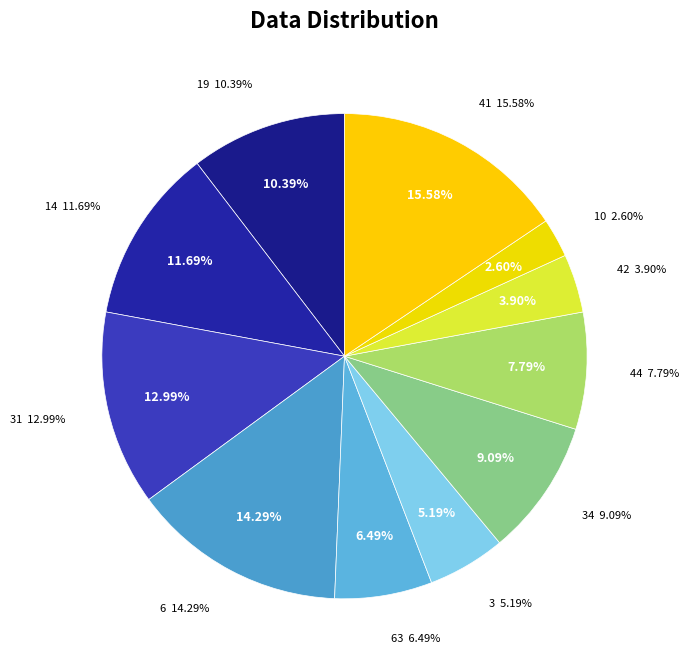

Rank the categories by value from lowest to highest.

10, 42, 3, 63, 44, 34, 19, 14, 31, 6, 41